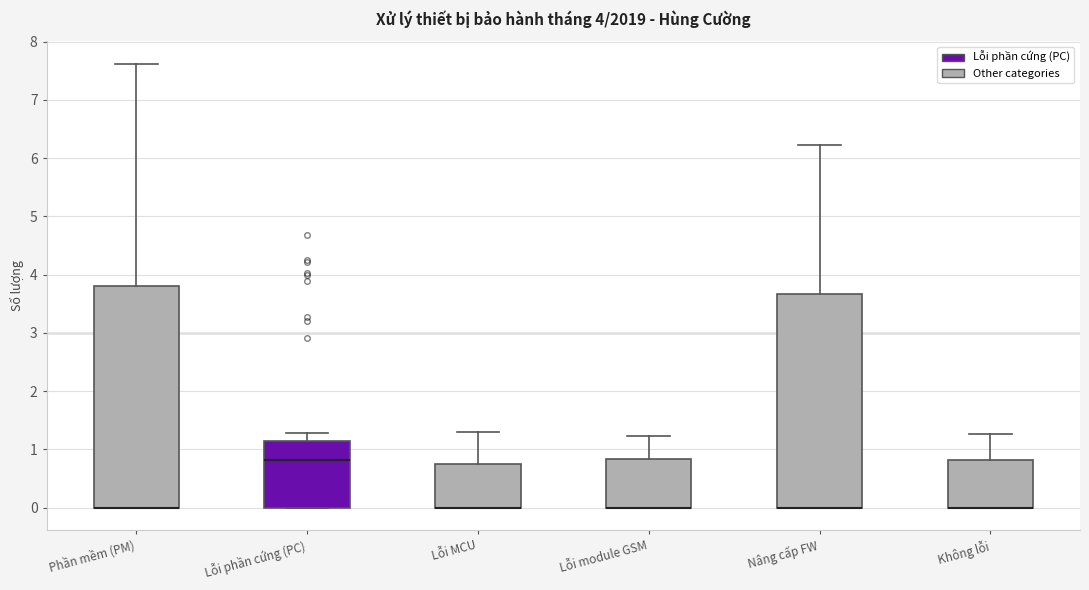

Which box is the tallest, from its lower edge to its upper edge?

Phần mềm (PM)